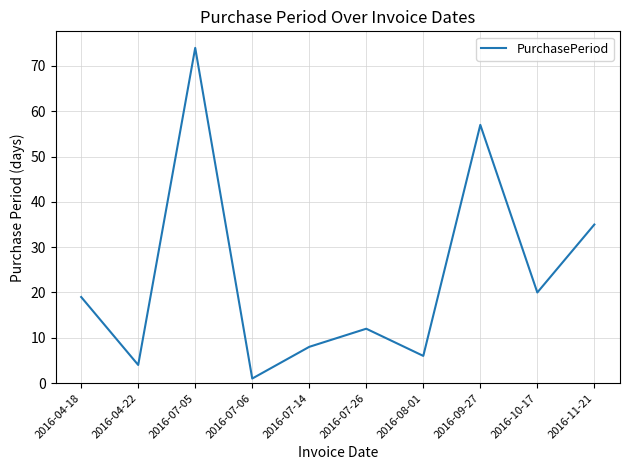

Between 2016-07-05 and 2016-04-18, which is larger?

2016-07-05